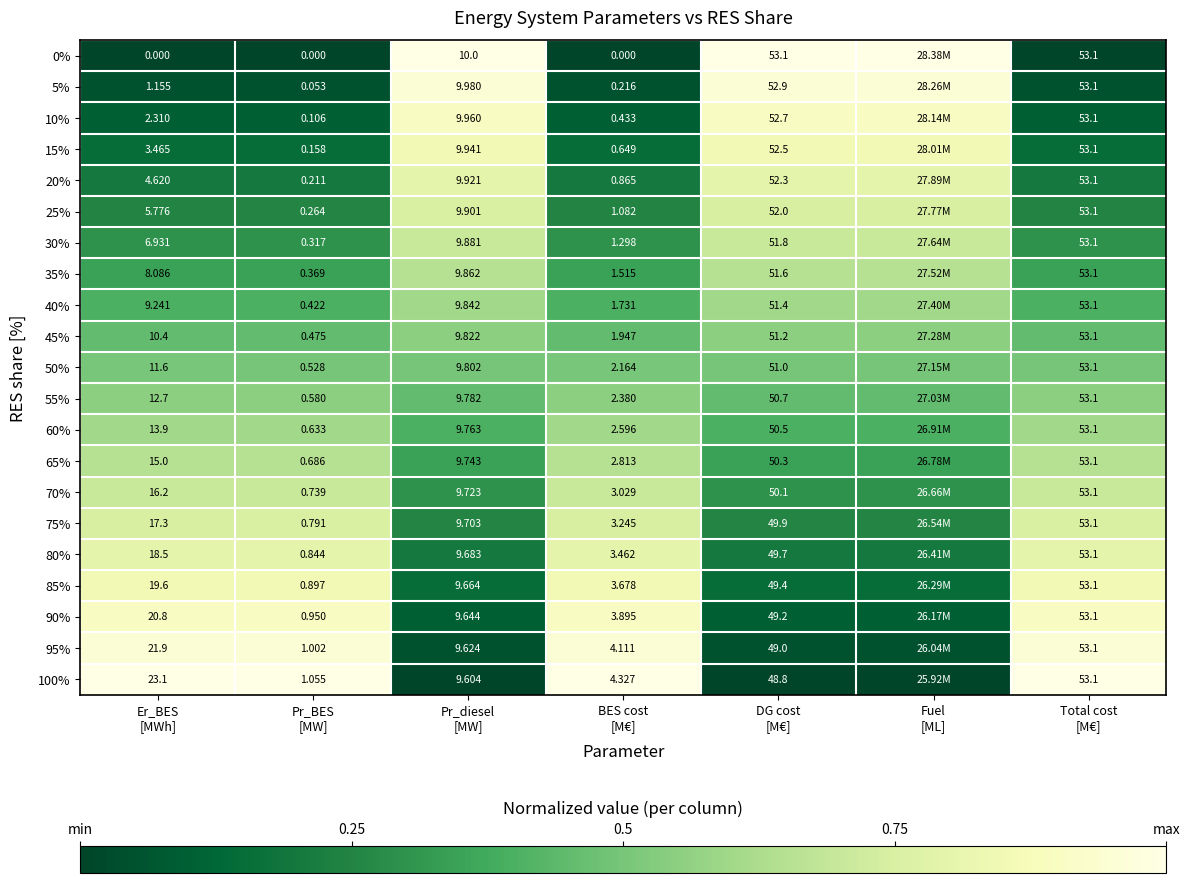

What is the difference between the highest and lowest values at Pr_diesel
[MW]?

0.4